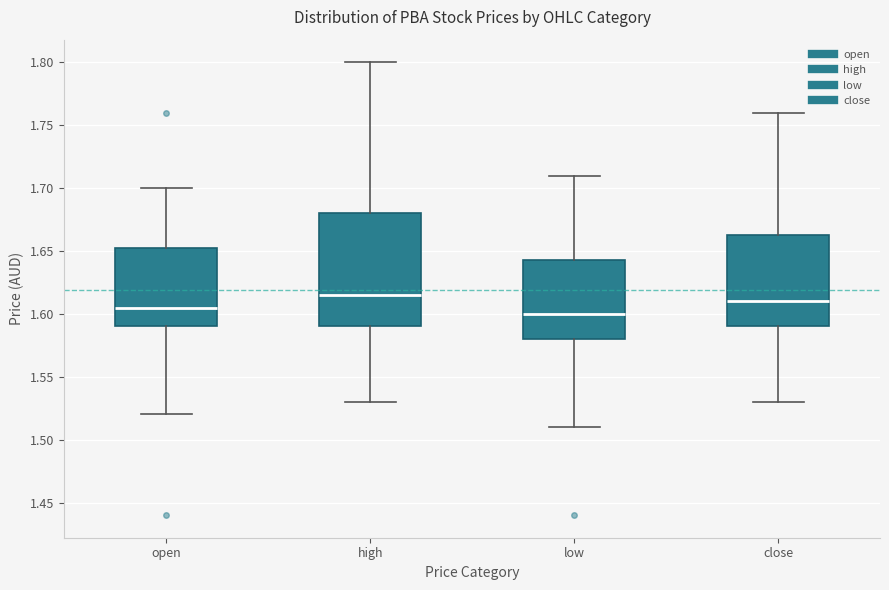

Where does the median line of the box for close sit on the y-axis? The values are not printed on the chart, so give them approximately, as read against the axis.

1.610